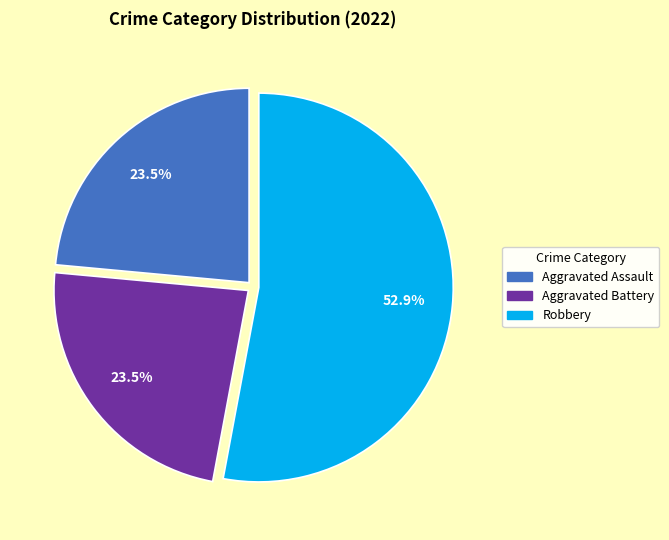

Does any single category account for the majority?

Yes